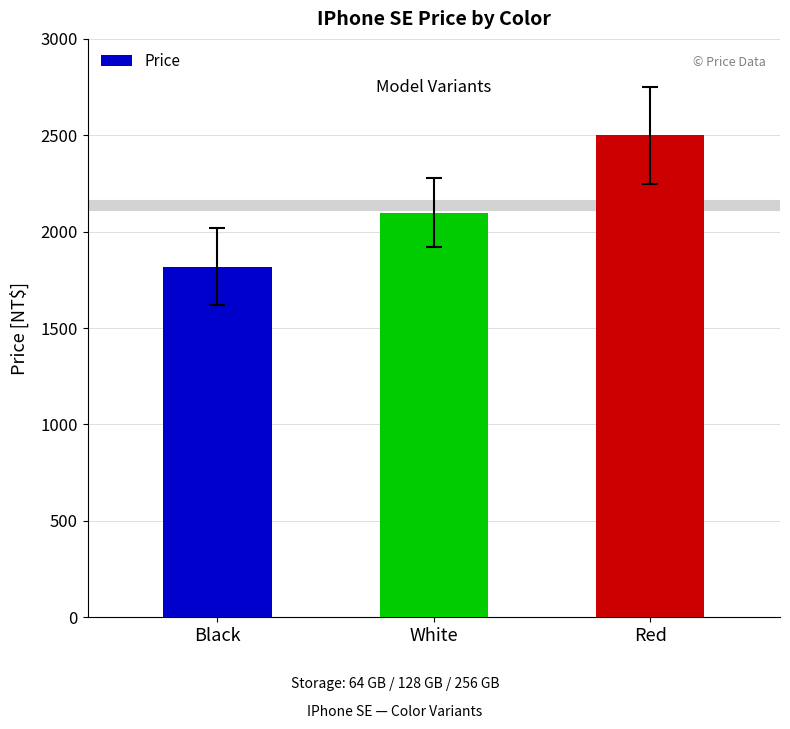

How many distinct data groups are displayed?

1